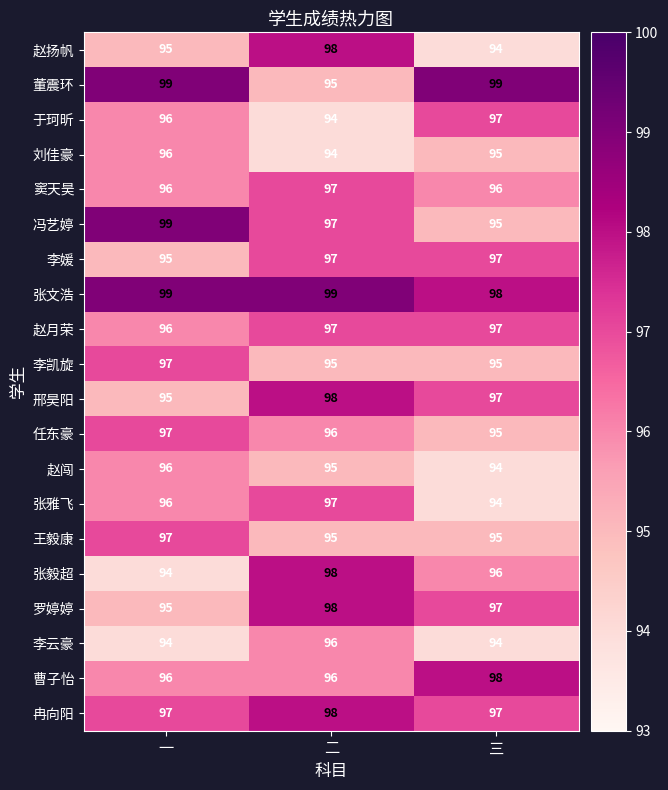

Which series has the largest total across all categories?

张文浩